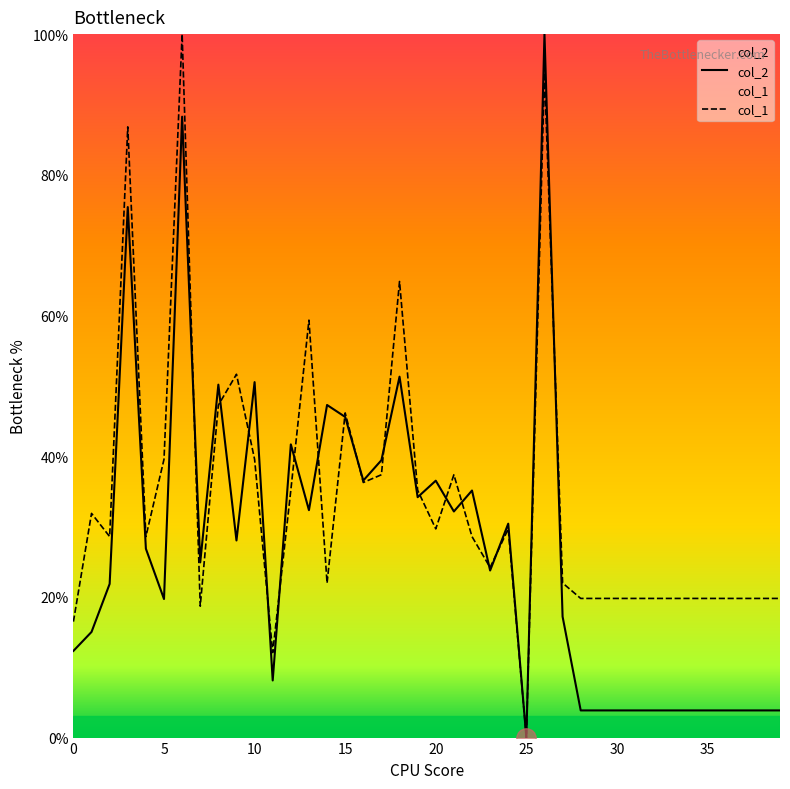

After their last crossing, which series has the higher values: col_1 or col_2?

col_1